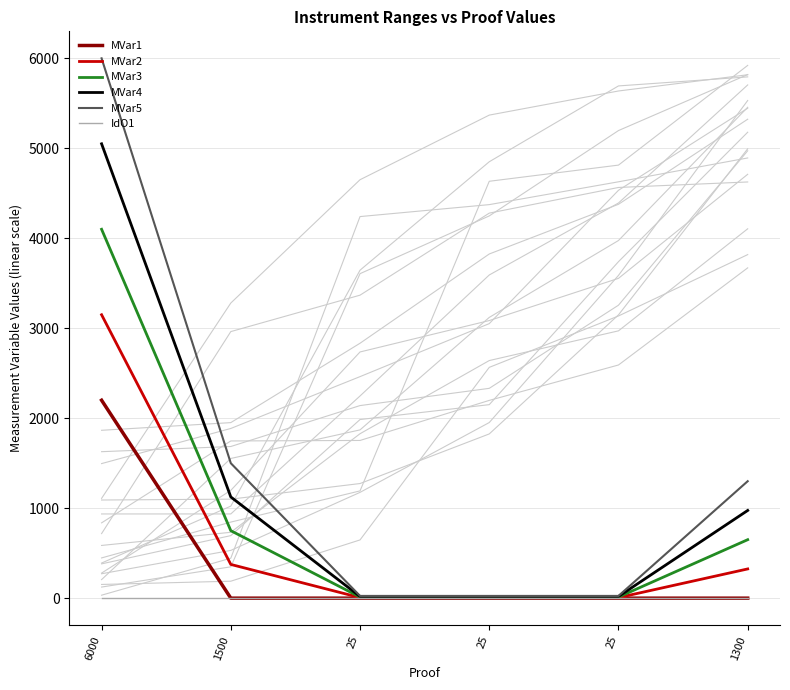

At which label is IdO1 closest to 4?

6000